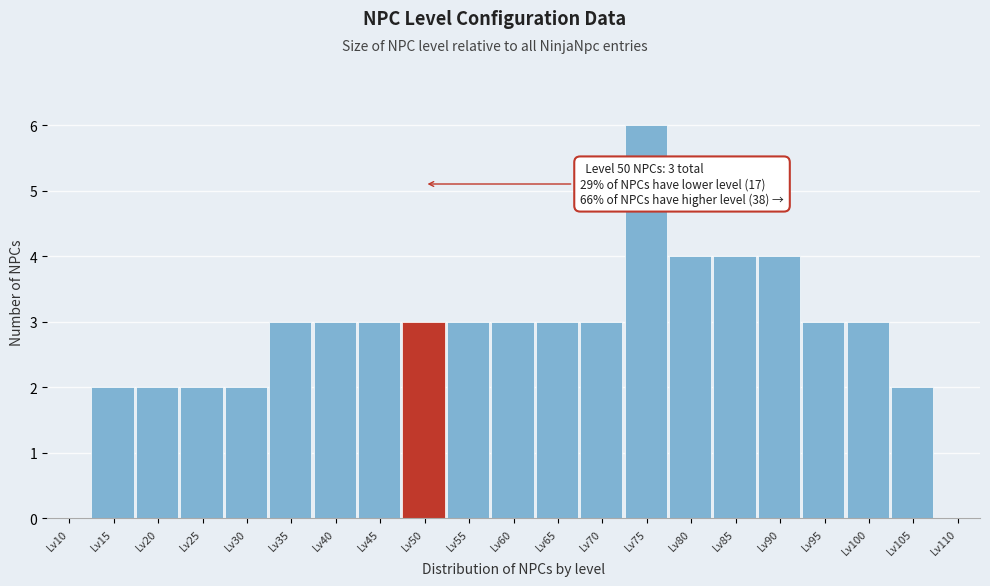

Reading left to right, what are all the values shown in this chart?

Lv10=0	Lv15=2	Lv20=2	Lv25=2	Lv30=2	Lv35=3	Lv40=3	Lv45=3	Lv50=3	Lv55=3	Lv60=3	Lv65=3	Lv70=3	Lv75=6	Lv80=4	Lv85=4	Lv90=4	Lv95=3	Lv100=3	Lv105=2	Lv110=0